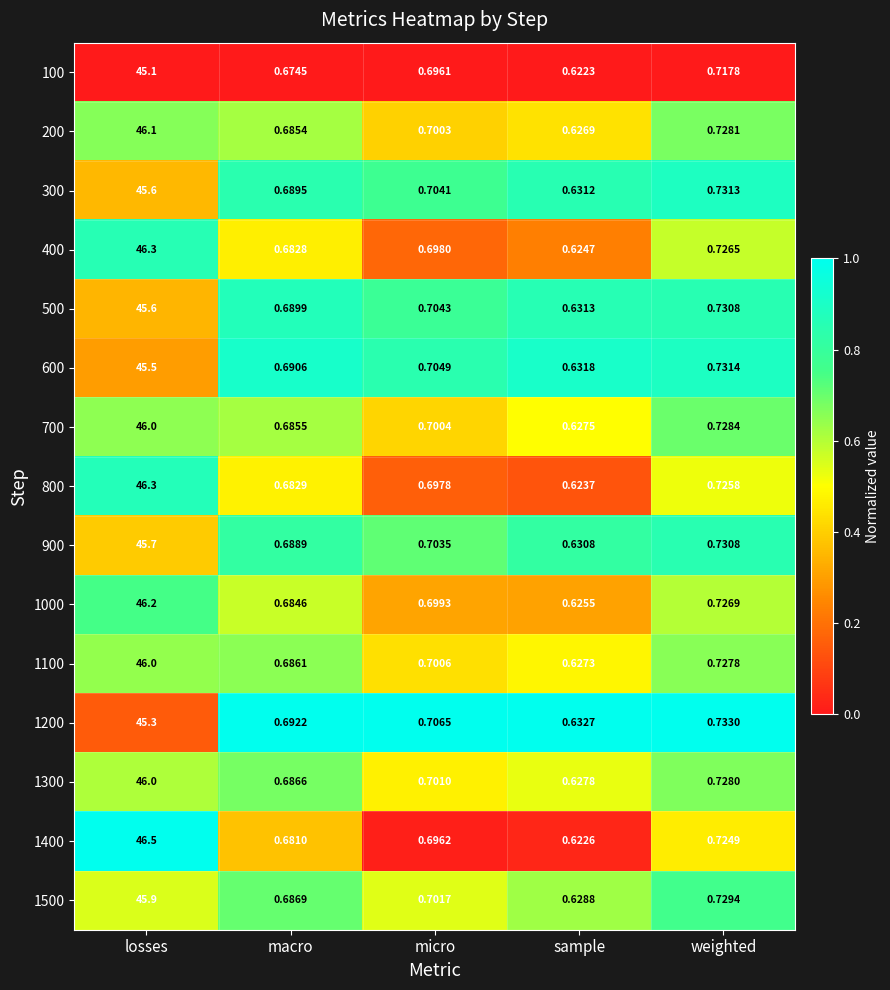

List the labels in order of 900 value, largest first.

losses, weighted, micro, macro, sample